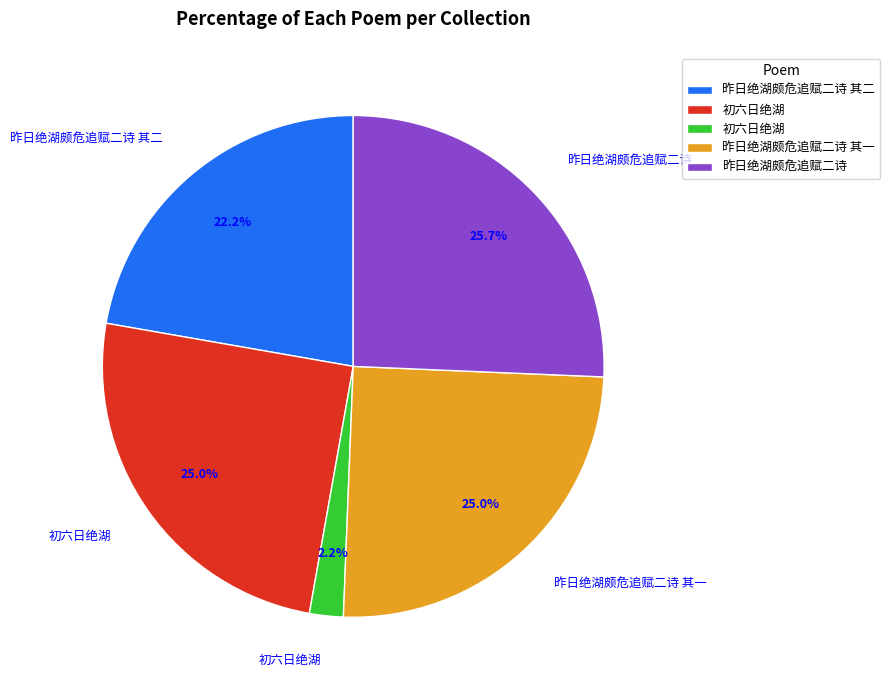

Is there a majority slice in this chart?

No